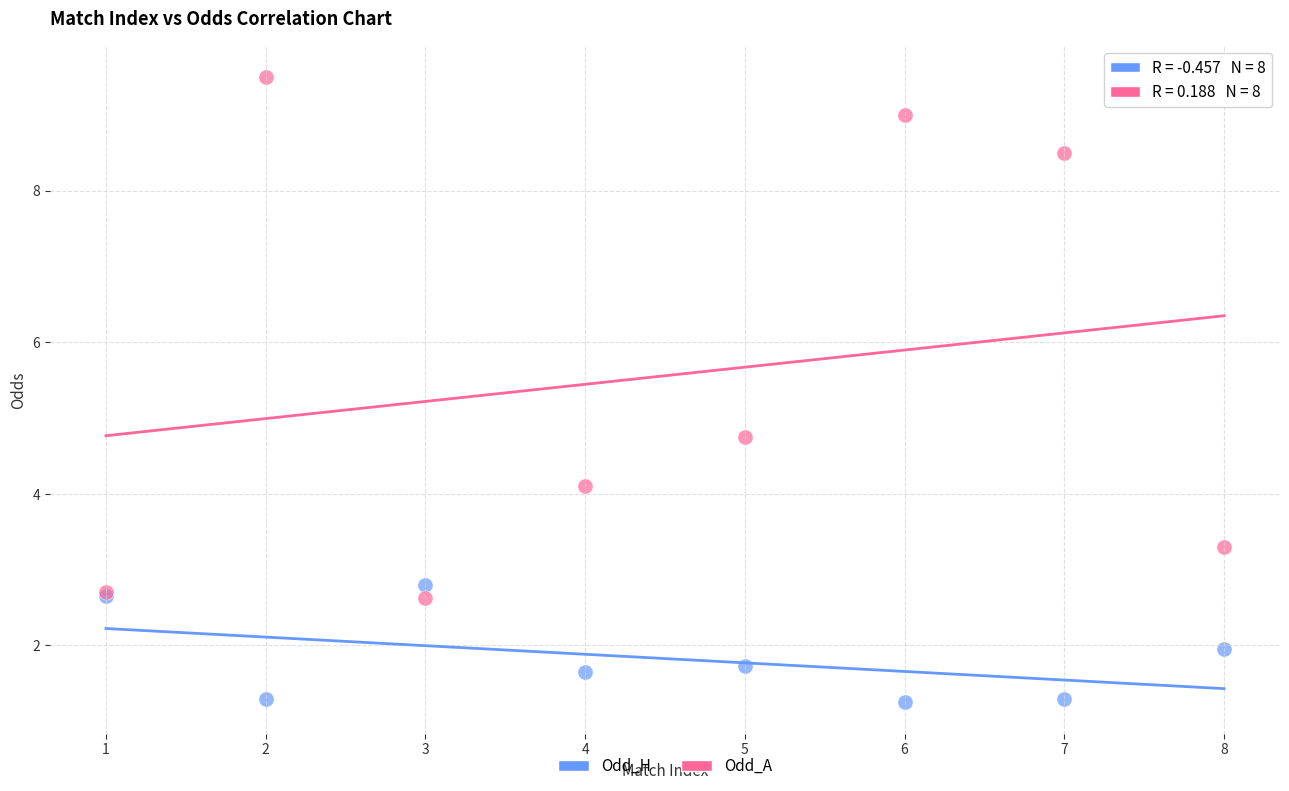

What is the X range (max minus min) for the scatter plot?

7.0